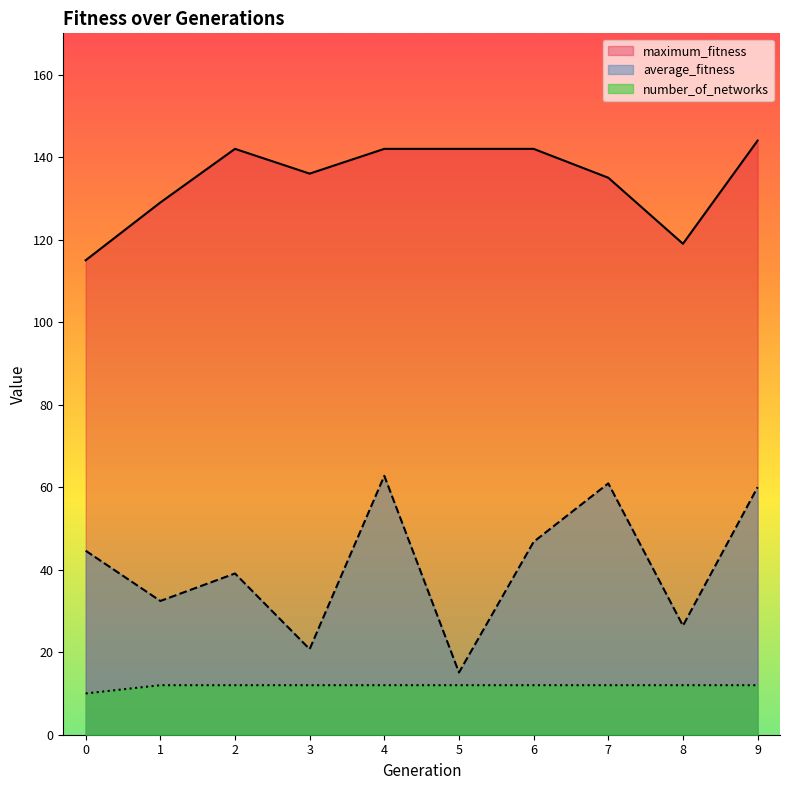

True or false: average_fitness has a value of 78.8 at 0.

False